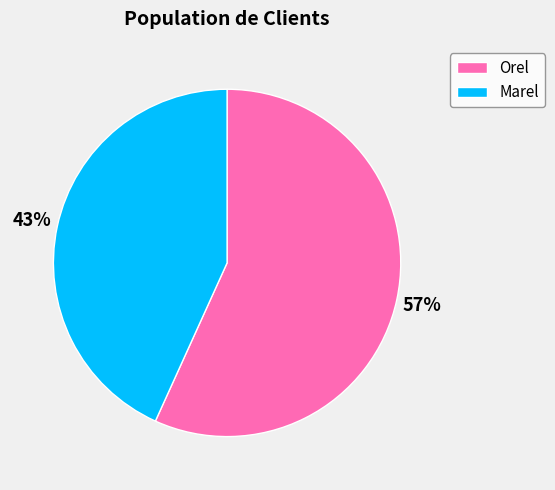

True or false: Orel accounts for 57% of the total.

True